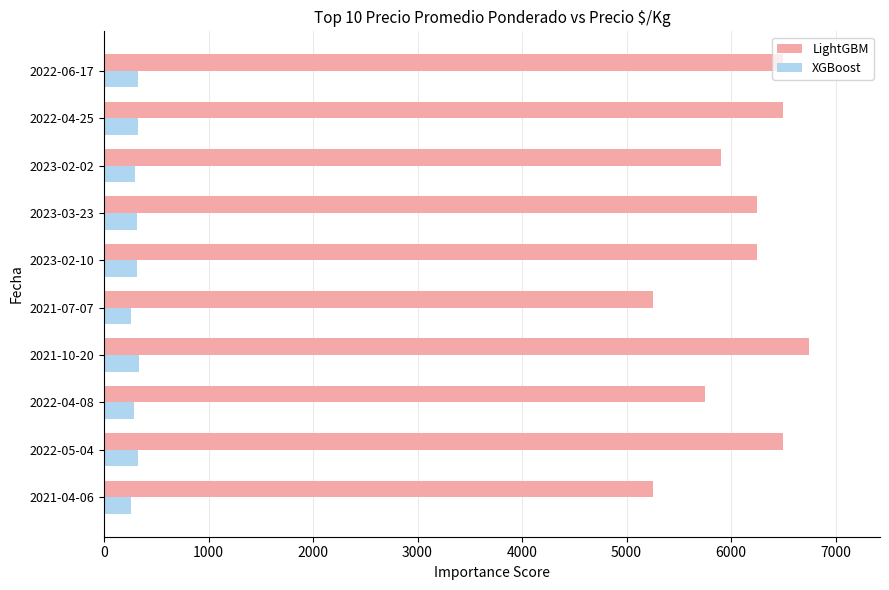

Between 2021-04-06 and 2022-06-17, which series saw the biggest shift?

LightGBM